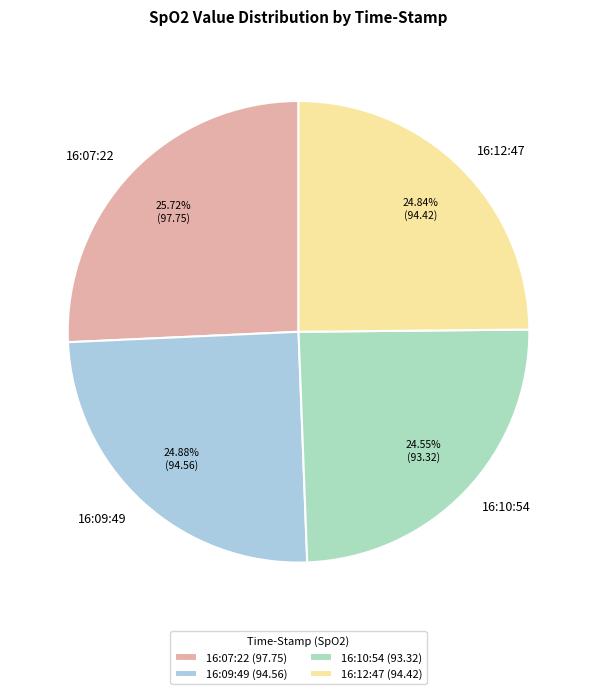

Is it true that 16:09:49 is 13% of the pie?

False